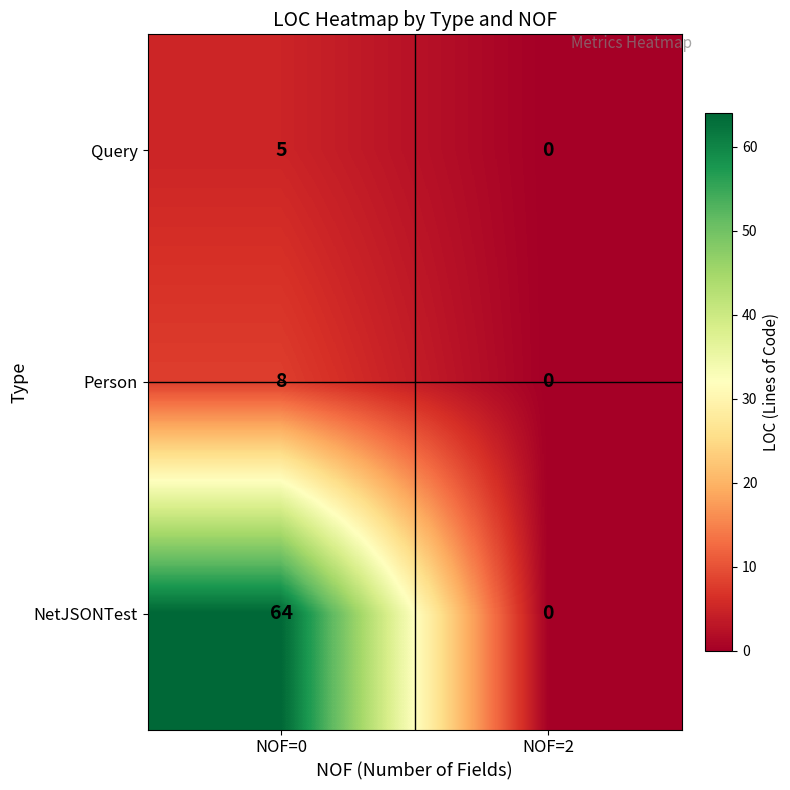

Between NOF=0 and NOF=2, which series saw the biggest shift?

NetJSONTest